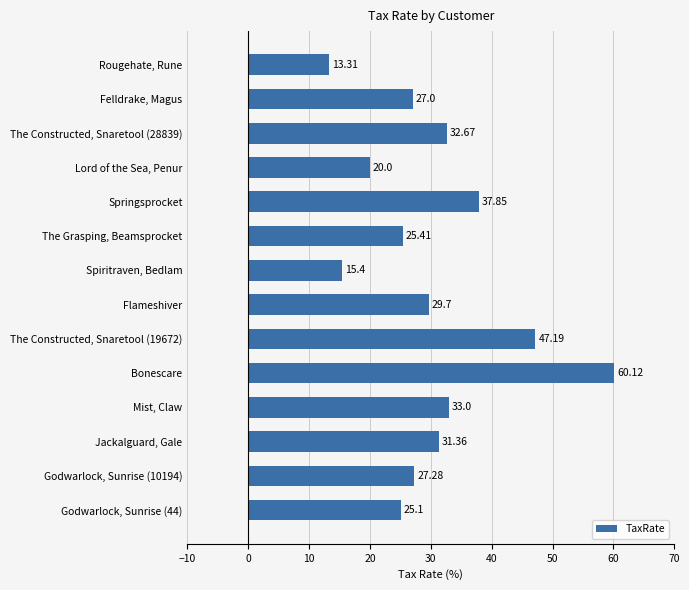

What is the smallest value displayed?

13.3